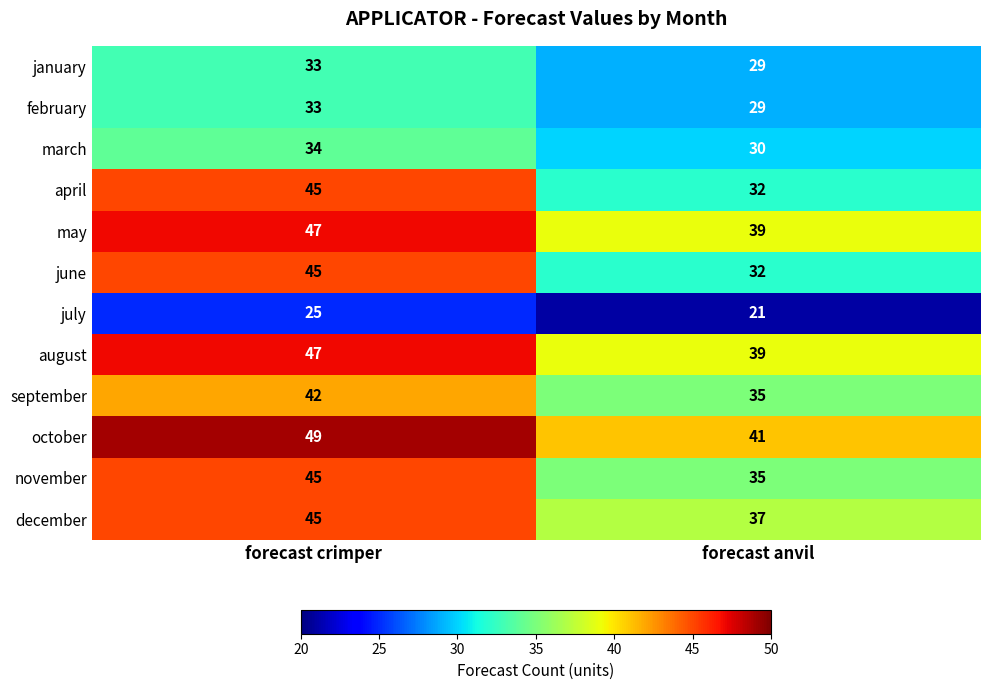

The value of march at forecast crimper is 53. True or false?

False